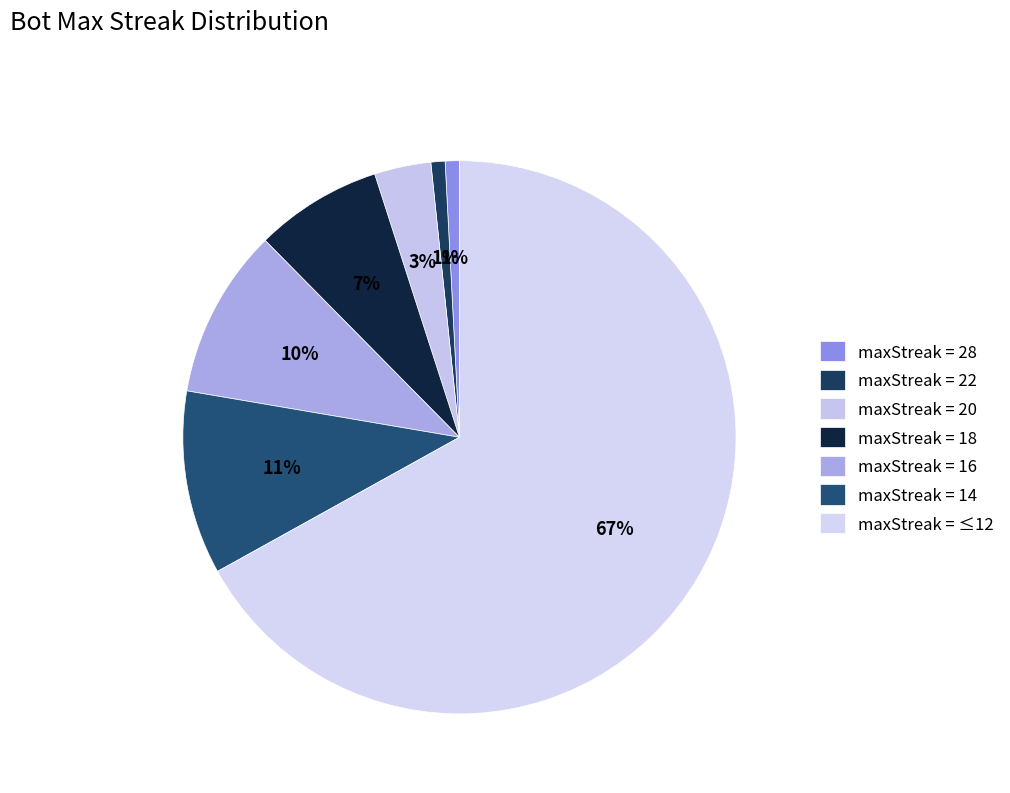

Which slice is the smallest?

28